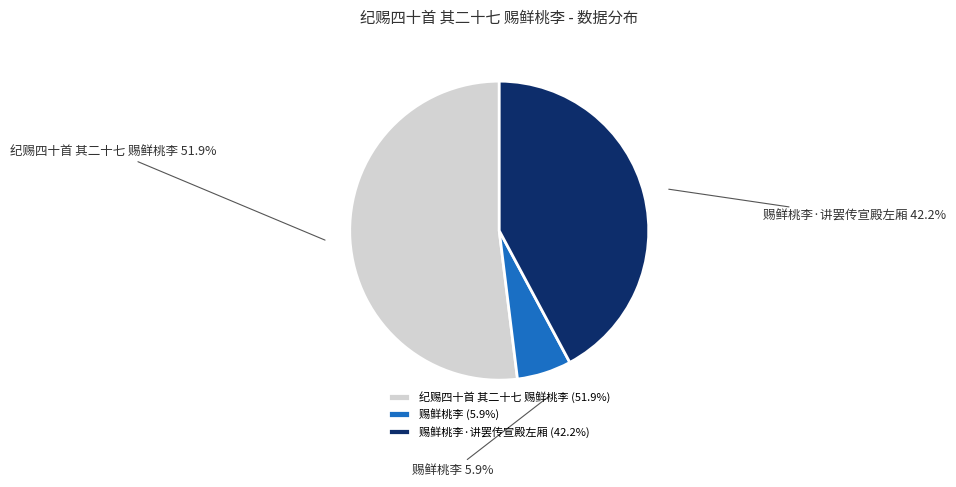

Does any single category account for the majority?

Yes